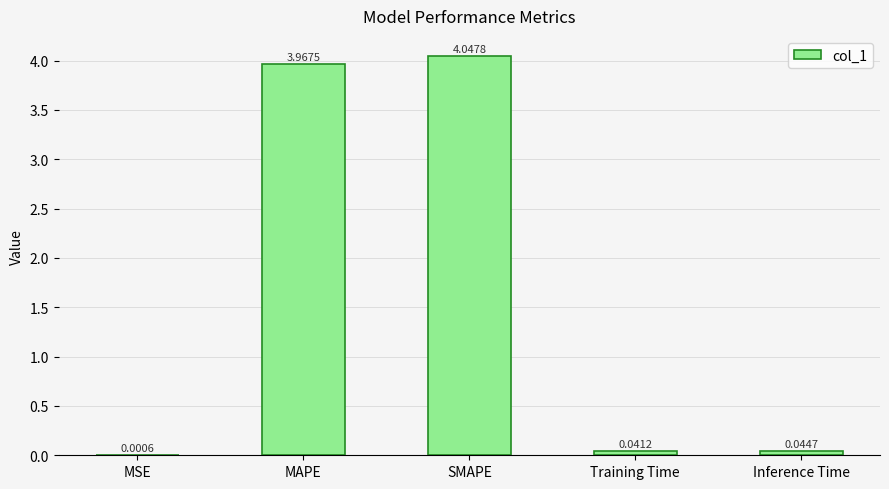

Are the bars horizontal?

No